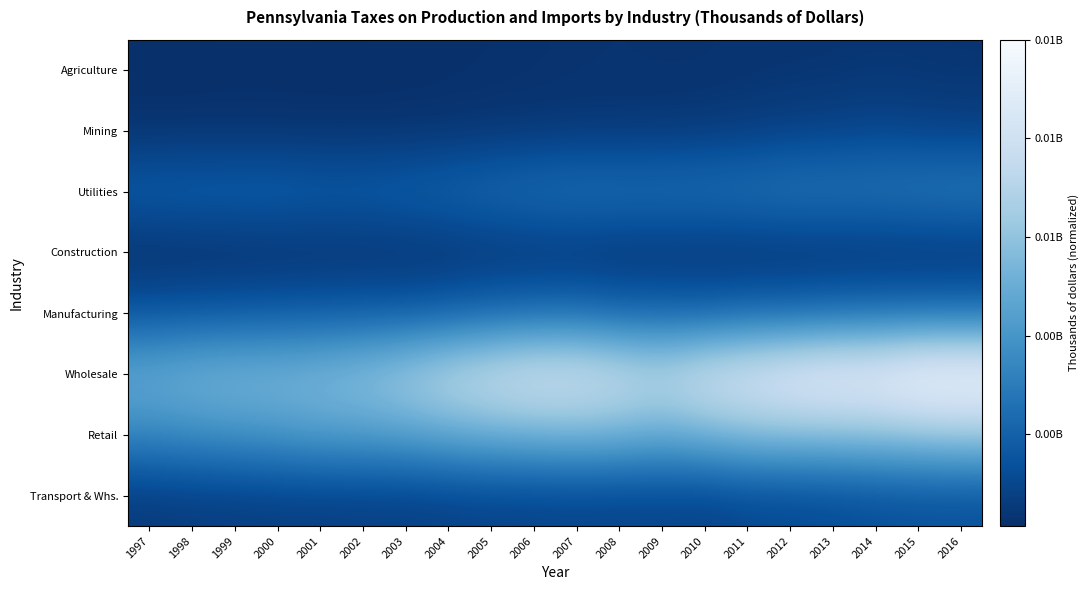

At which category is the sum across all series the highest?

2016